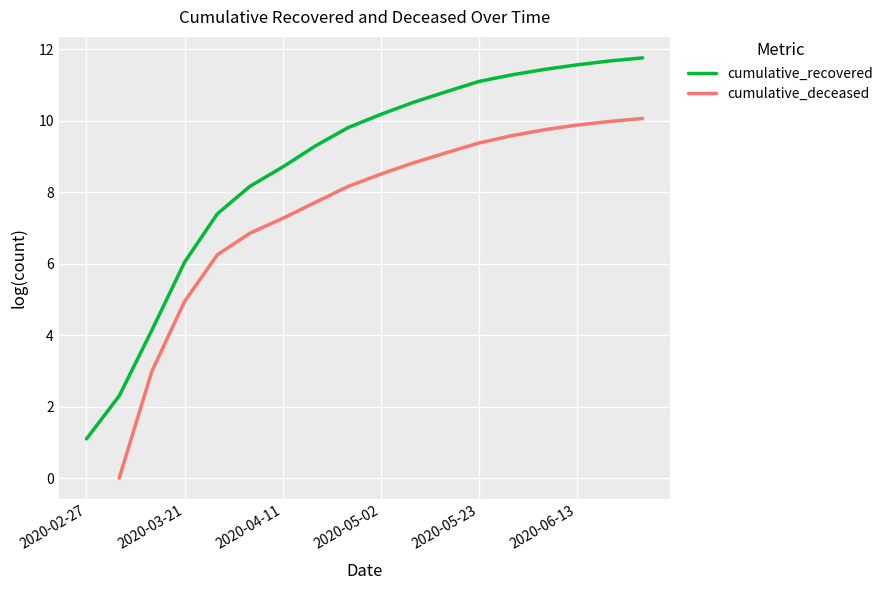

Is this an area chart (filled region under the line)?

No